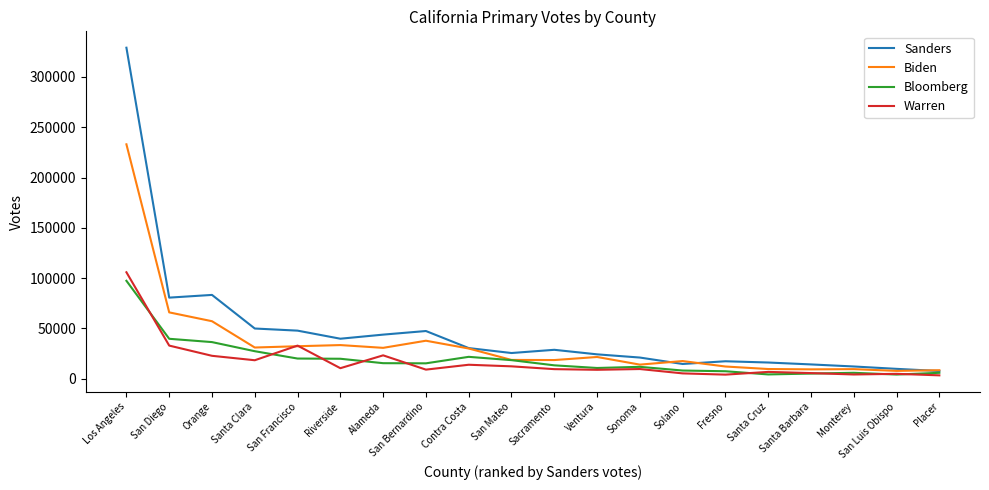

Does the chart display data point markers on the line(s)?

No